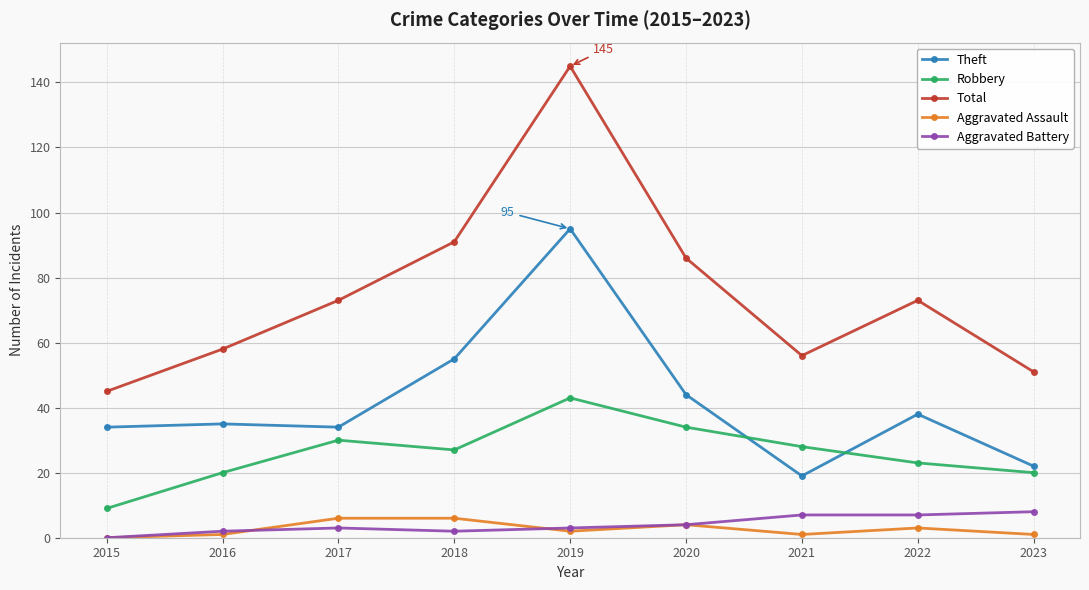

Reading left to right, what are all the values shown in this chart?

Theft: 2015=34	2016=35	2017=34	2018=55	2019=95	2020=44	2021=19	2022=38	2023=22
Robbery: 2015=9	2016=20	2017=30	2018=27	2019=43	2020=34	2021=28	2022=23	2023=20
Total: 2015=45	2016=58	2017=73	2018=91	2019=145	2020=86	2021=56	2022=73	2023=51
Aggravated Assault: 2015=0	2016=1	2017=6	2018=6	2019=2	2020=4	2021=1	2022=3	2023=1
Aggravated Battery: 2015=0	2016=2	2017=3	2018=2	2019=3	2020=4	2021=7	2022=7	2023=8